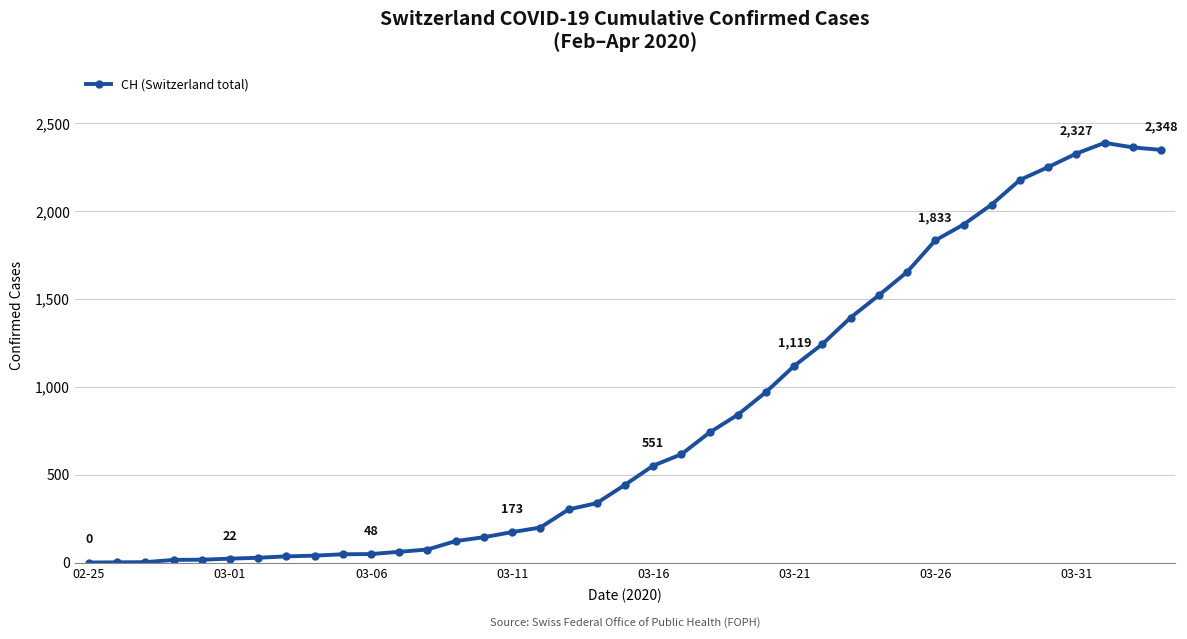

What is the sum of all values?

32400